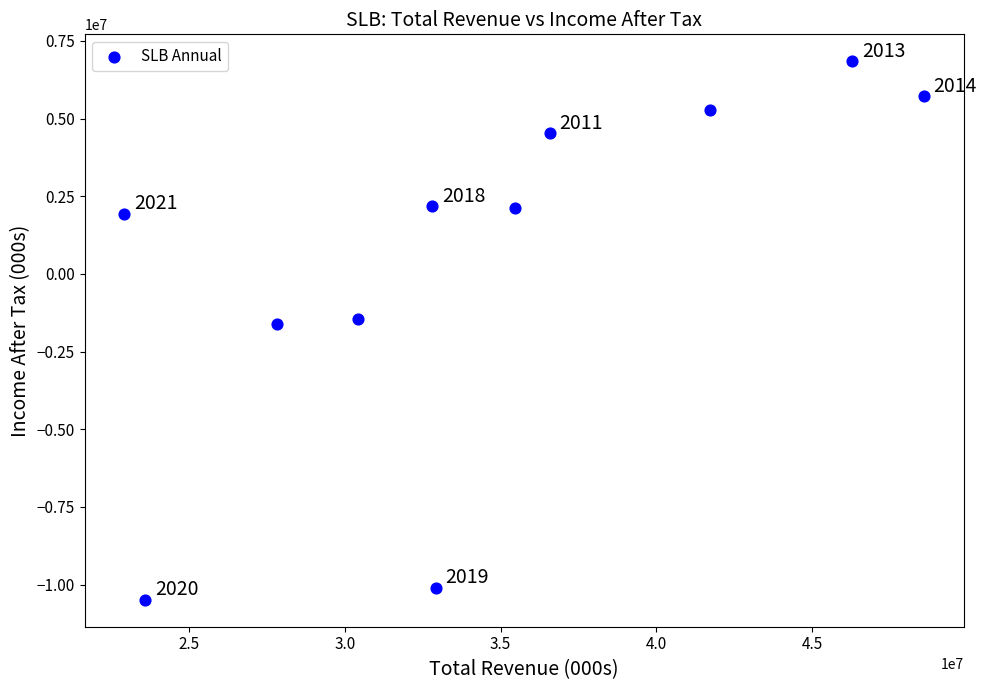

What Y value in the scatter plot is closest to -1821500?

-1627000